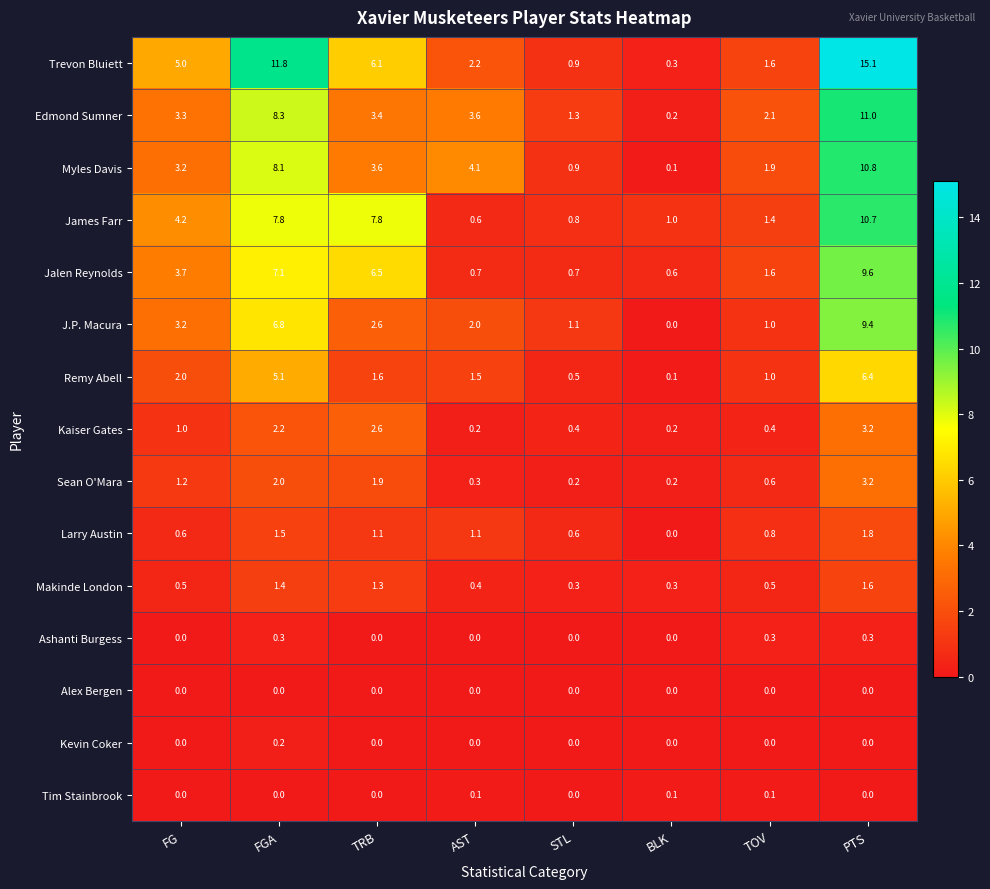

What is the difference between the highest and lowest values at PTS?

15.1